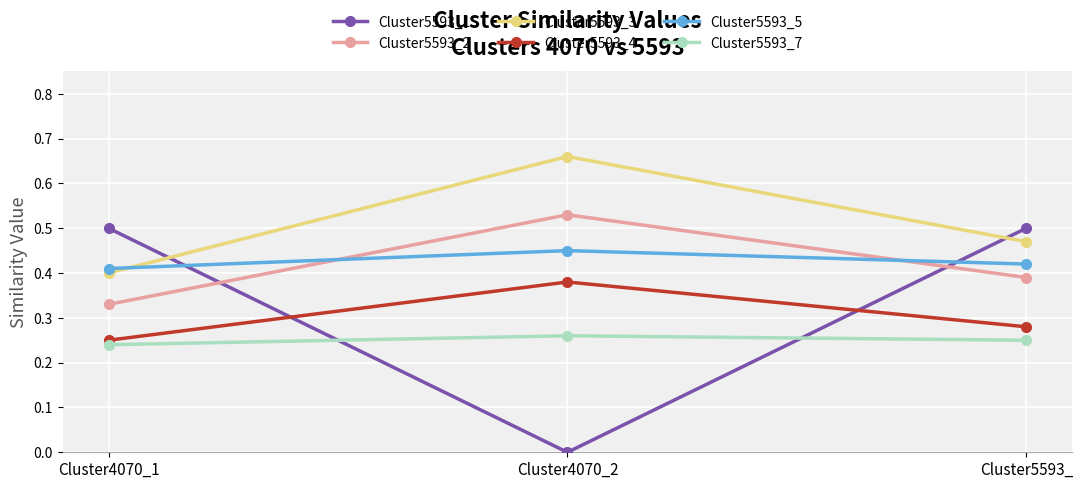

At which label does Cluster5593_2 reach its peak?

Cluster4070_2